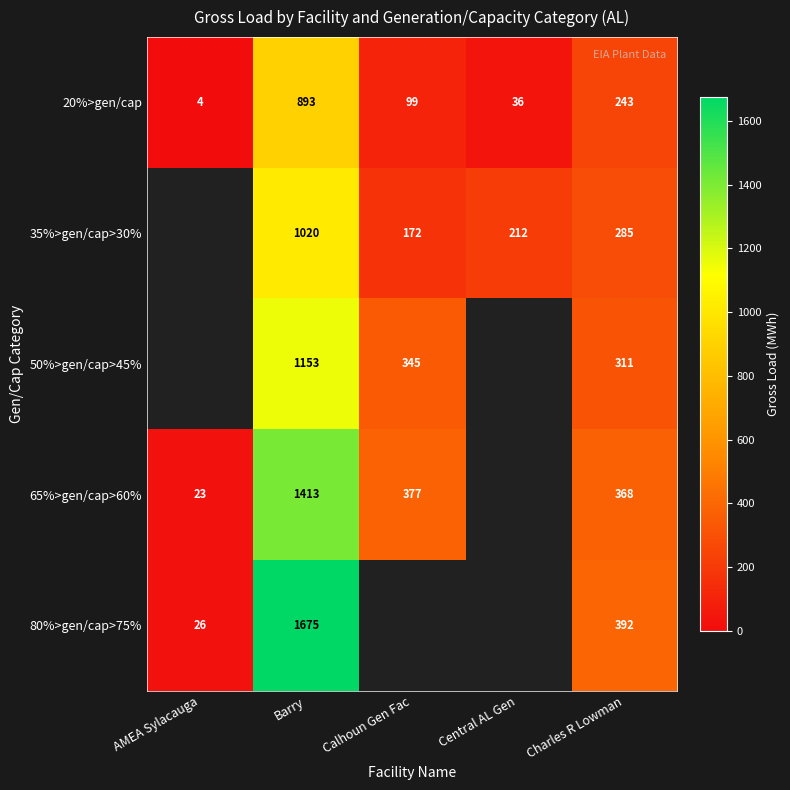

What is the difference between the highest and lowest values at Charles R Lowman?

149